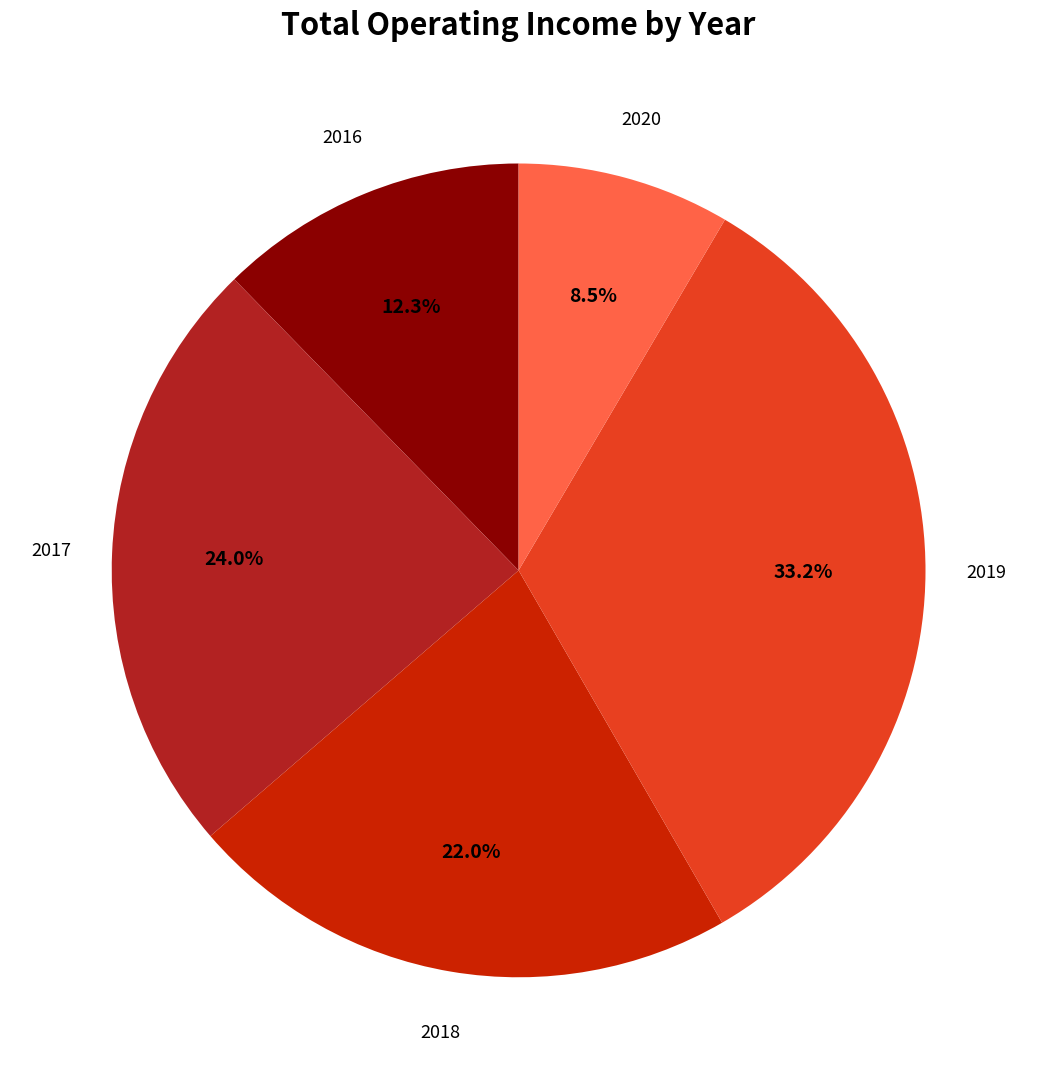

Does any single category account for the majority?

No